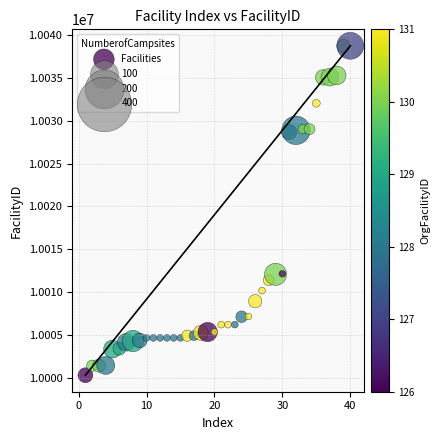

What is the range of X values (max minus min)?

39